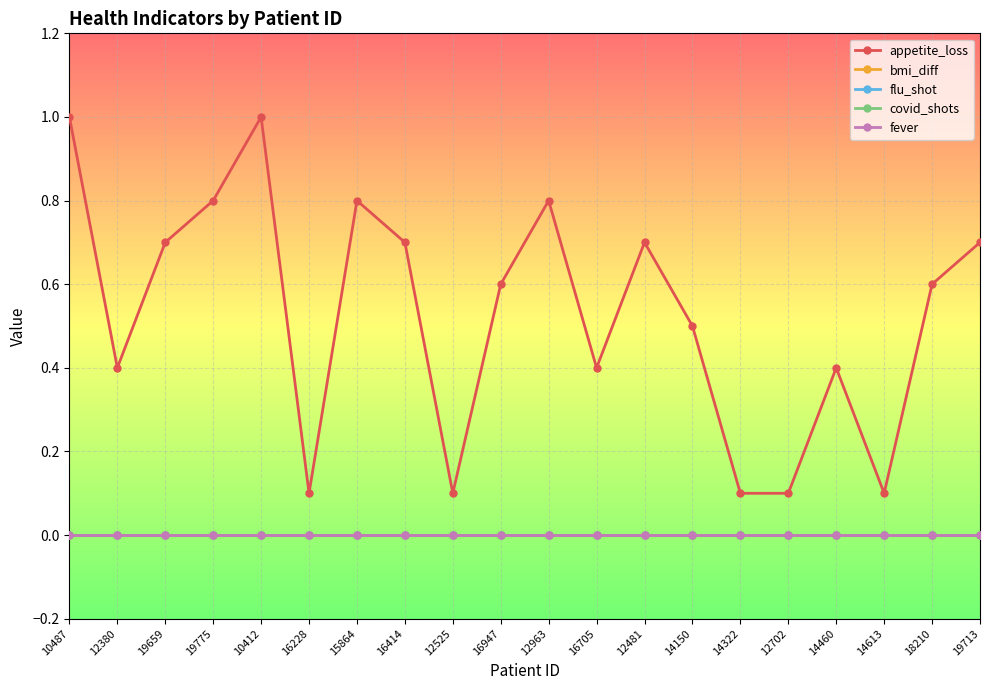

True or false: bmi_diff and fever cross at least once.

False